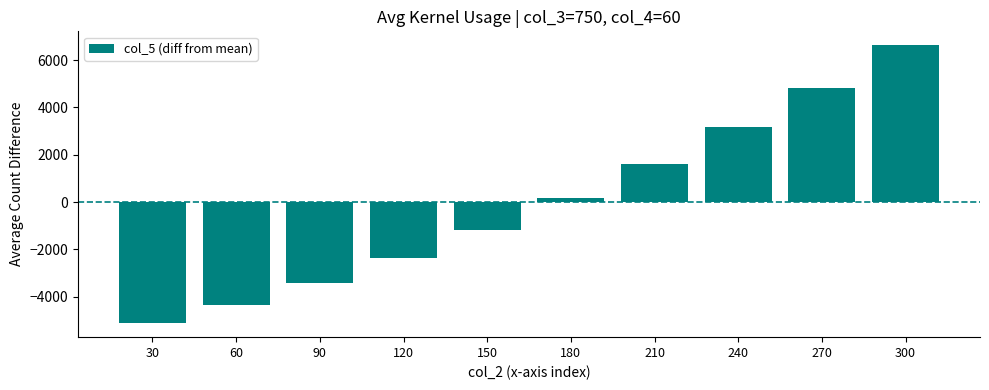

What is the value of the 5th bar from the left?

-1170.0